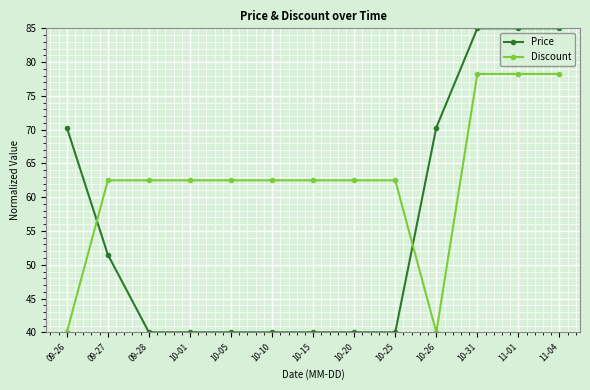

What are all the series names shown in the legend?

Price, Discount